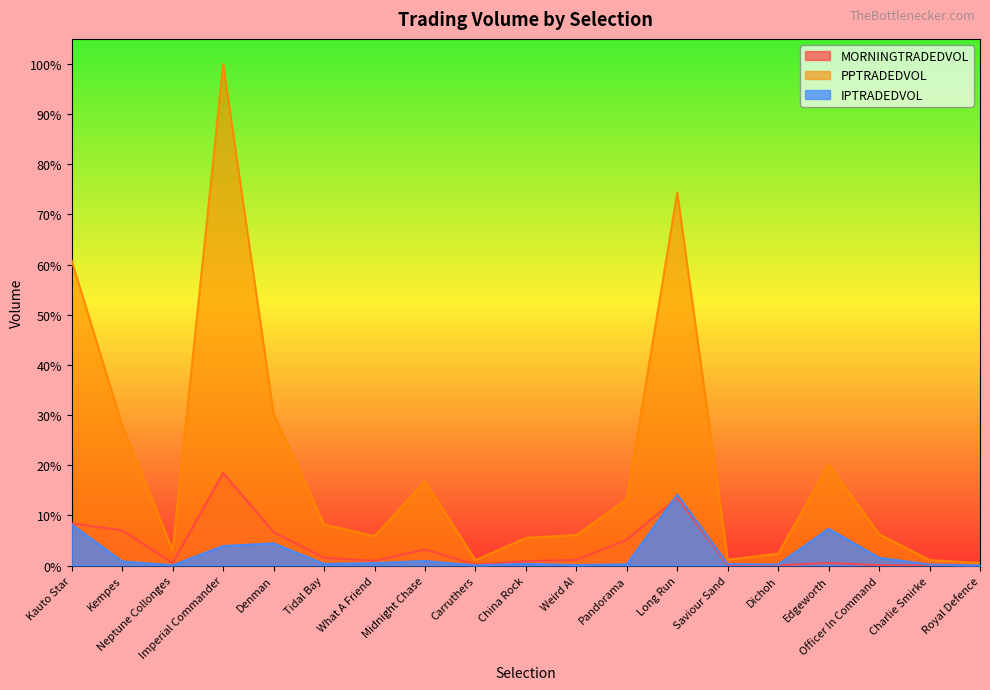

Where do IPTRADEDVOL and MORNINGTRADEDVOL first cross each other?

Pandorama and Long Run